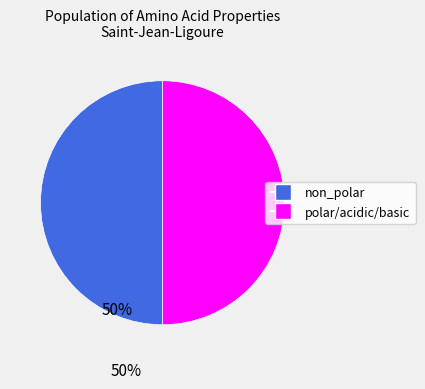

Do polar/acidic/basic and non_polar together represent more than half of the pie?

Yes